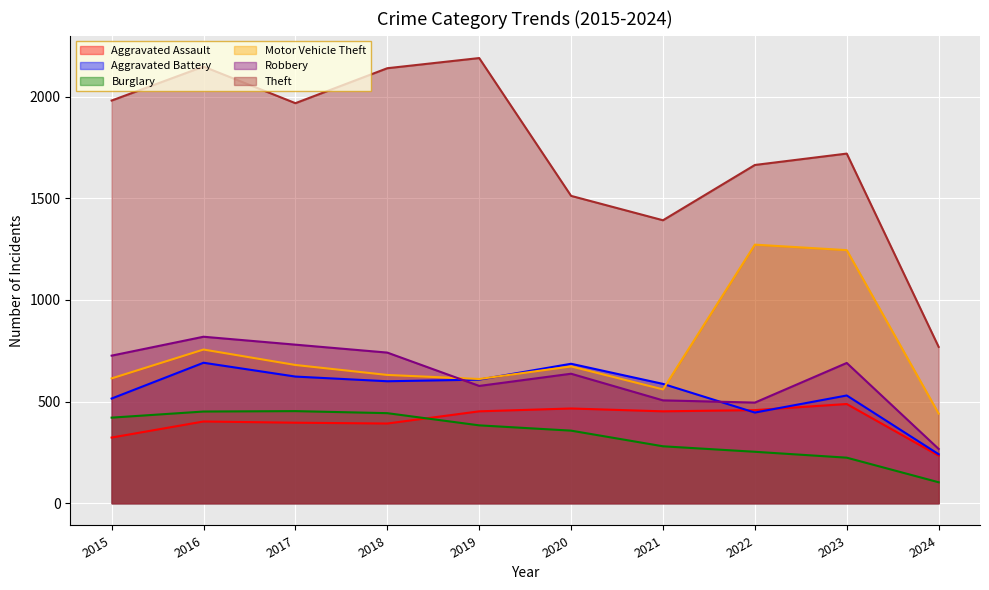

True or false: Theft has a value of 1177 at 2015.

False